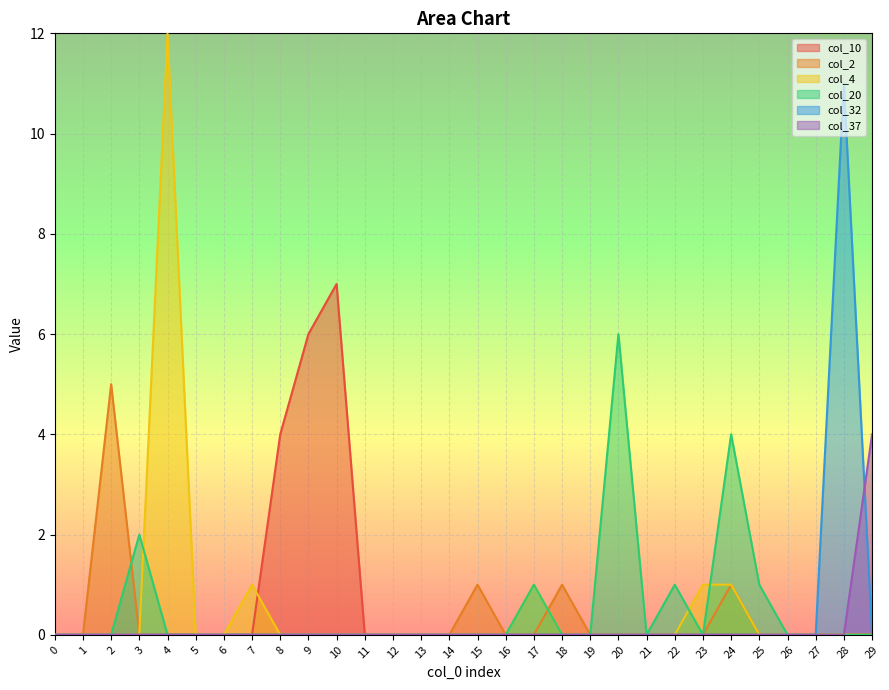

Is the value of col_32 at 27 greater than the value of col_2 at 22?

No